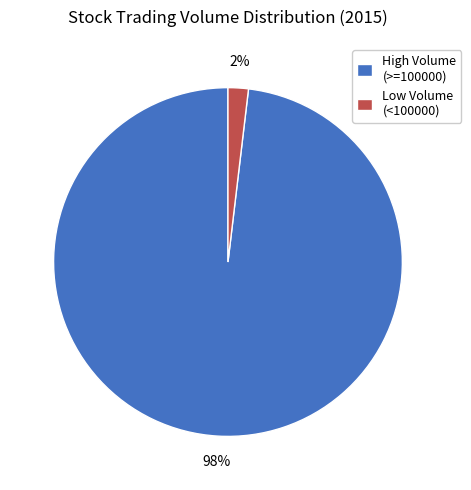

Which has a higher value, High Volume (>=100000) or Low Volume (<100000)?

High Volume (>=100000)